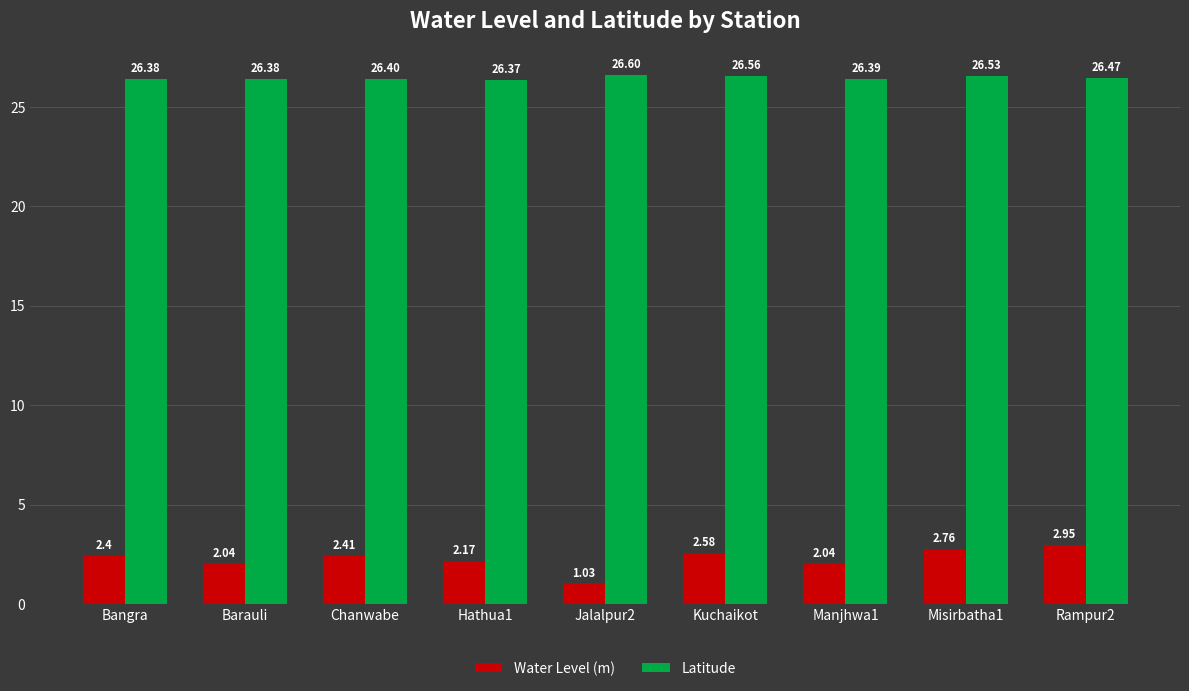

Between Chanwabe and Jalalpur2, which series saw the biggest shift?

Water Level (m)